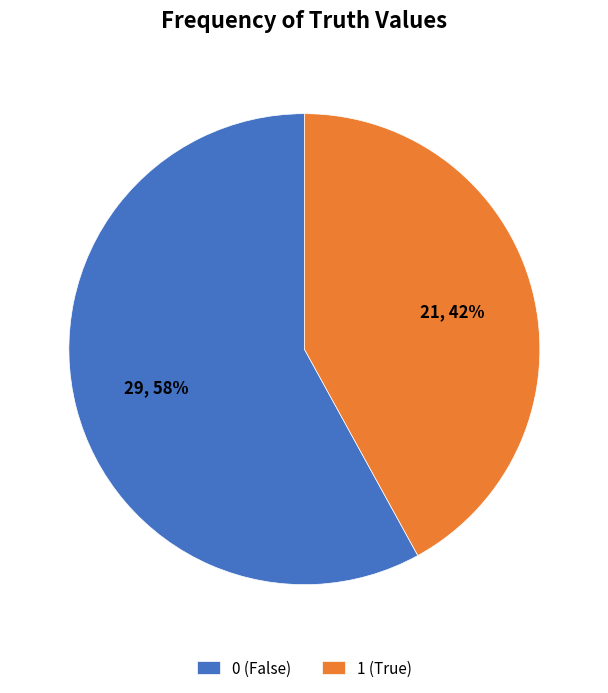

Between 0 (False) and 1 (True), which is larger?

0 (False)